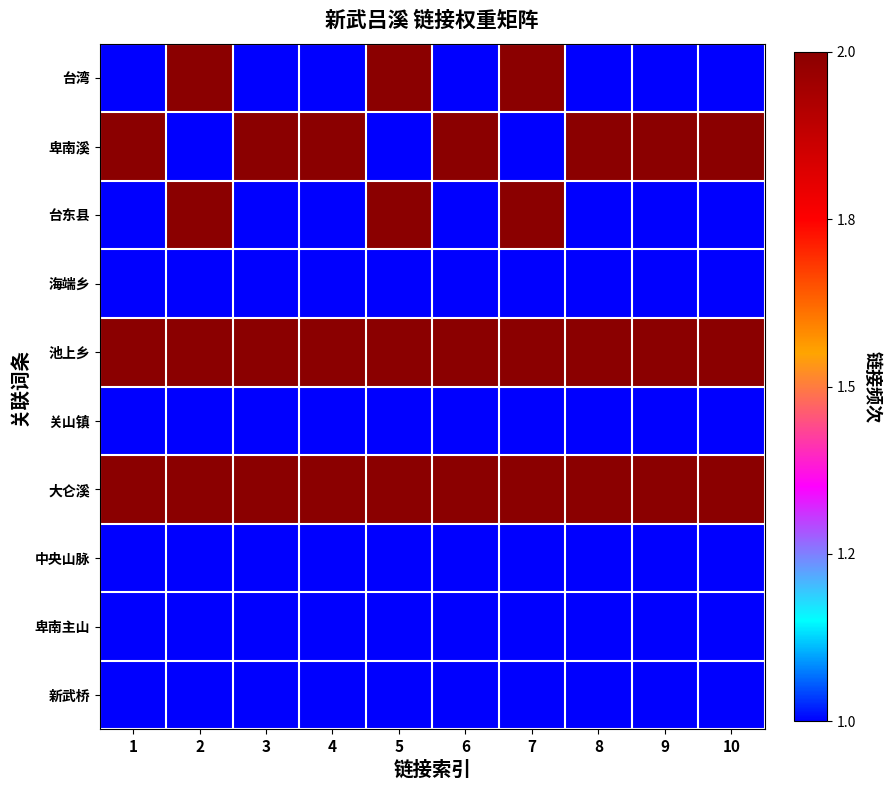

Which series has the largest total across all categories?

池上乡